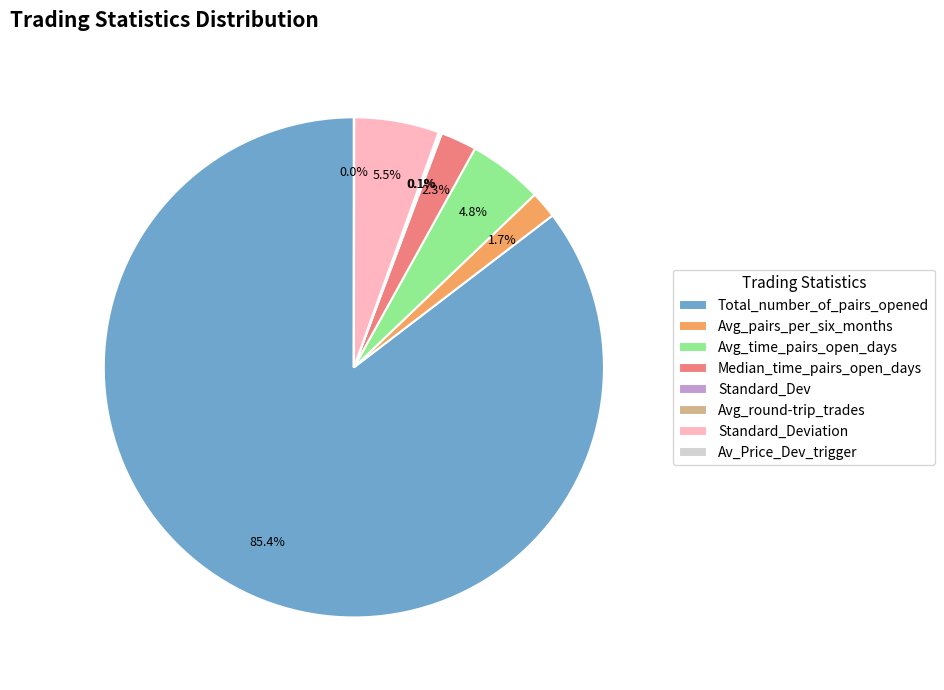

What is the largest slice in the pie chart?

Total_number_of_pairs_opened